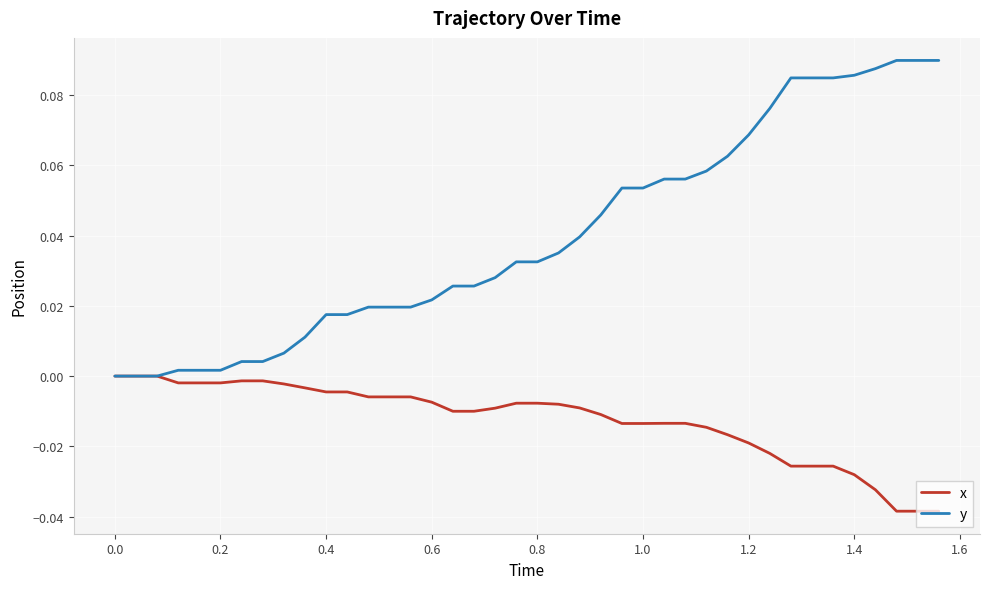

Which series has the largest total across all categories?

y